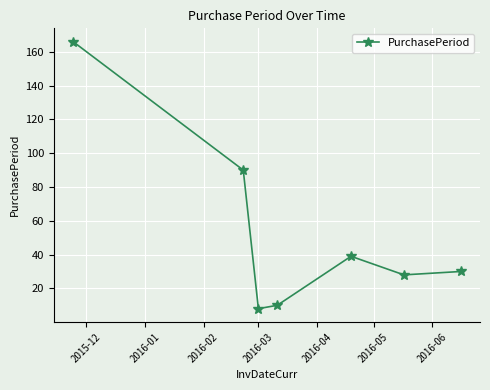

True or false: the data has more than 1 interior local peaks.

False